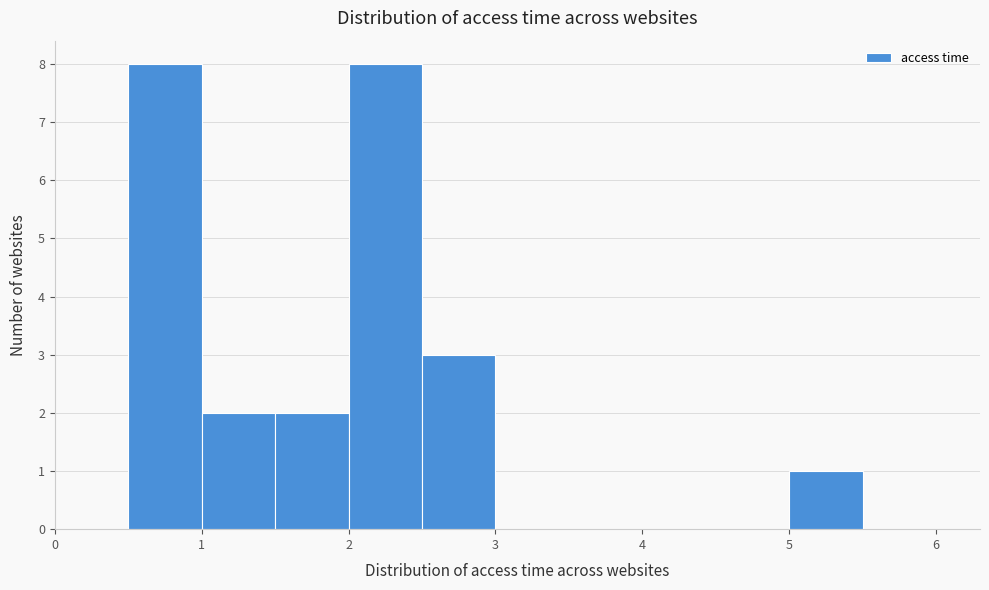

Reading left to right, list every bar in this chart as the range it spans on the x-axis followed by its height. The values are not printed on the chart, so give them approximately, as read against the axis.

0.0 to 0.5: 0
0.5 to 1.0: 8
1.0 to 1.5: 2
1.5 to 2.0: 2
2.0 to 2.5: 8
2.5 to 3.0: 3
3.0 to 3.5: 0
3.5 to 4.0: 0
4.0 to 4.5: 0
4.5 to 5.0: 0
5.0 to 5.5: 1
5.5 to 6.0: 0